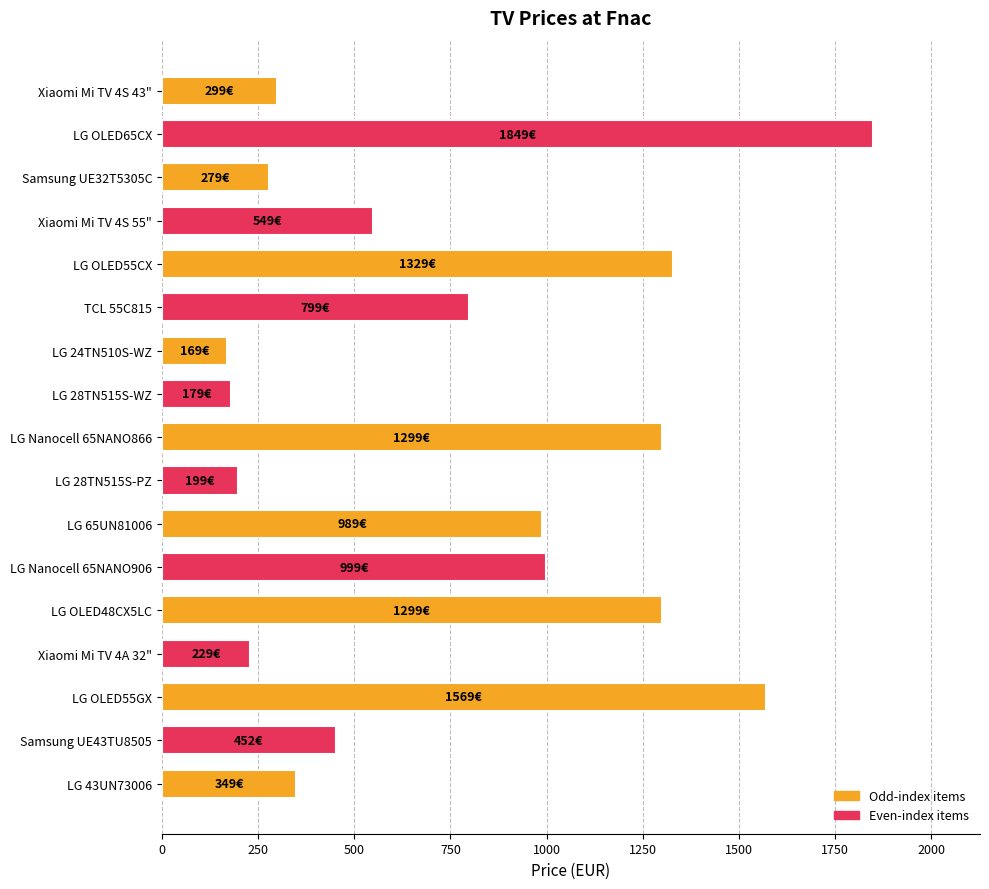

At which category does the chart reach its peak across all series?

LG OLED65CX